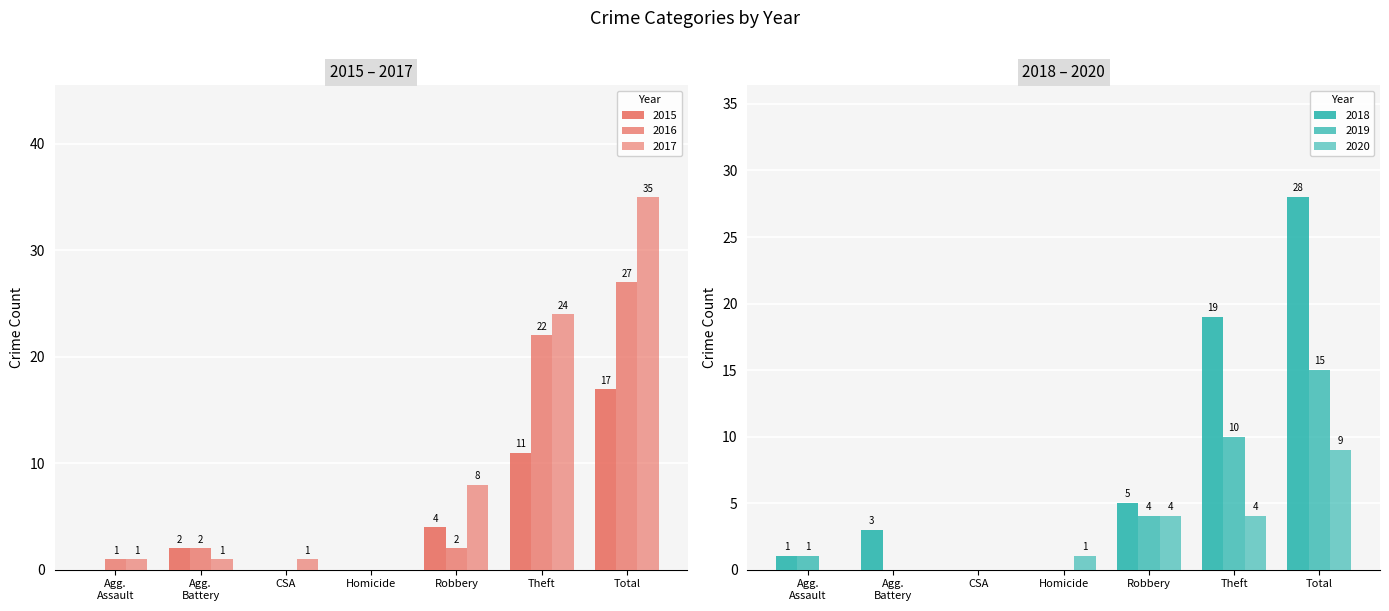

Between CSA and Agg. Battery, which is larger?

Agg. Battery